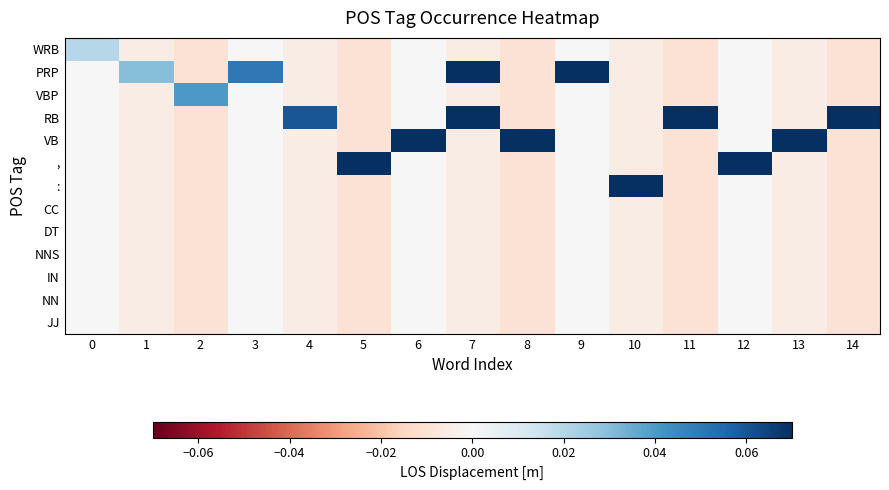

At how many categories does at least one series exceed 0?

15